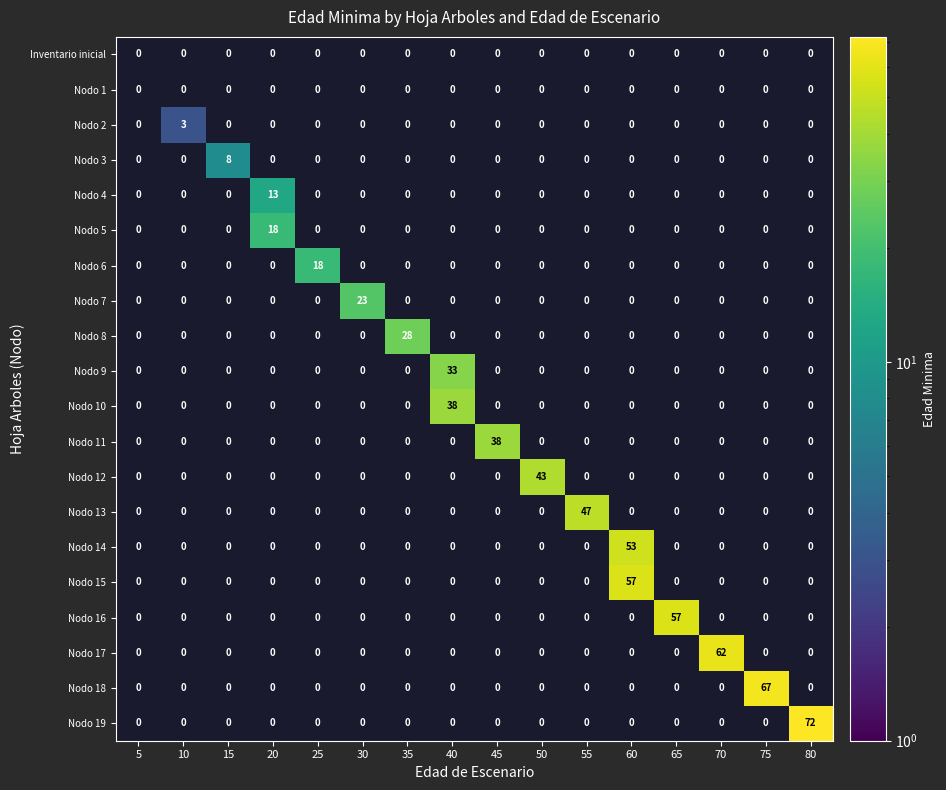

How many Nodo 2 values are between 0 and 1?

15